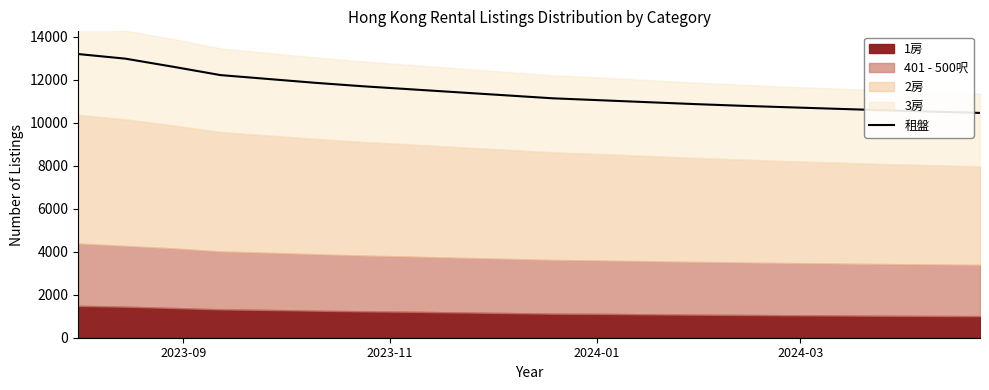

What is the lowest value of the 租盤 series?

10460